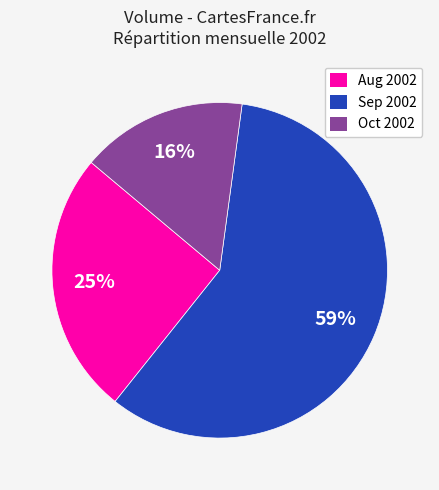

To the nearest percent, what is the difference between the Aug 2002 and Oct 2002 slice percentages?

9%